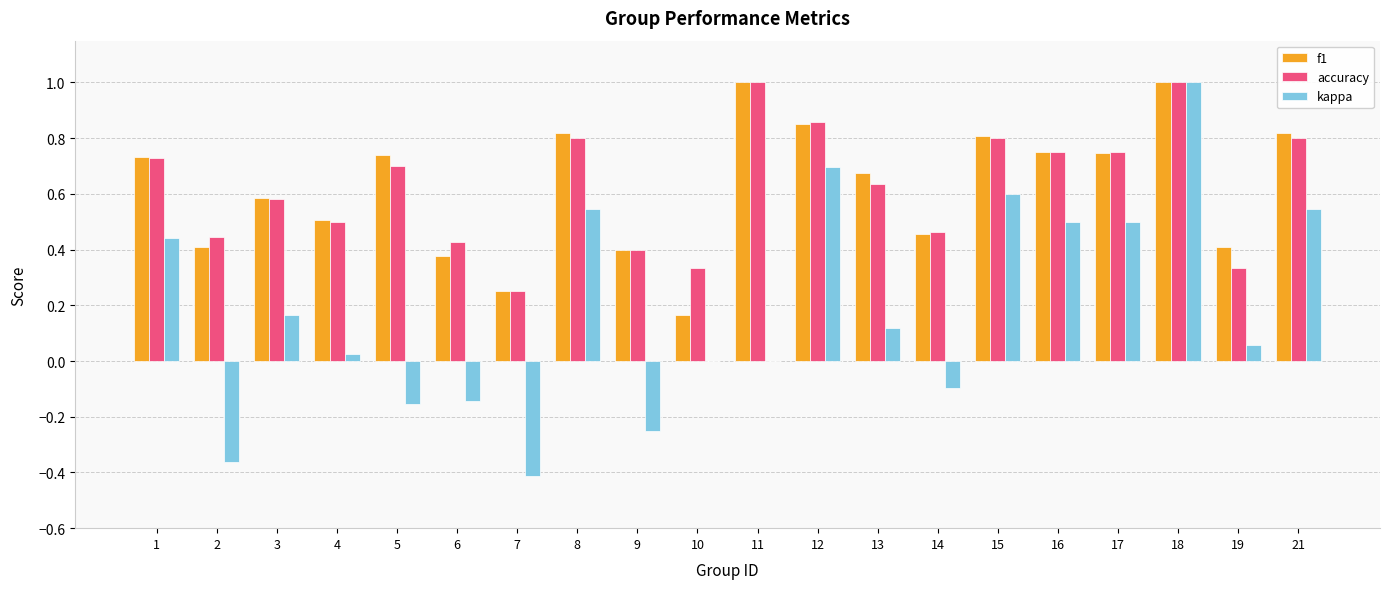

Is the value of accuracy at 6 greater than the value of kappa at 10?

Yes